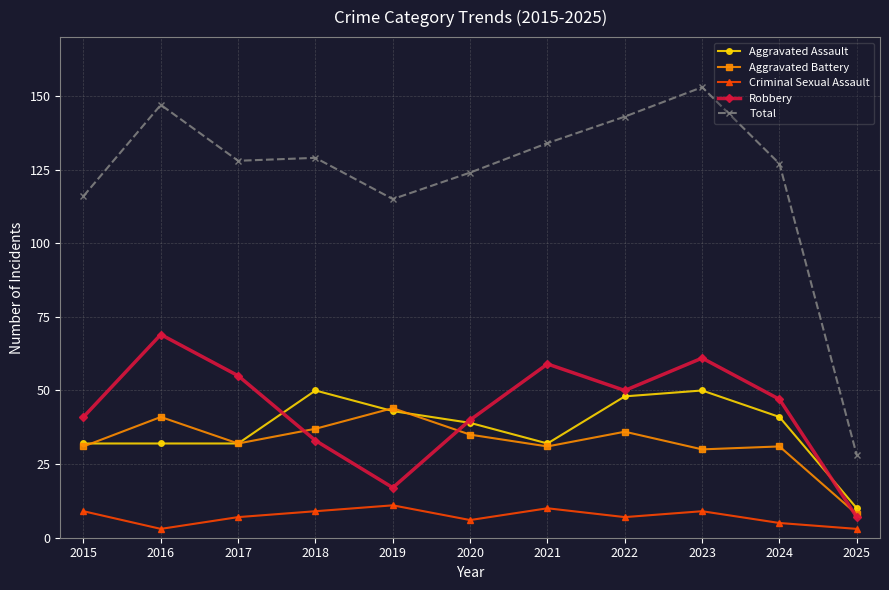

Which category has the highest value across all series?

2023